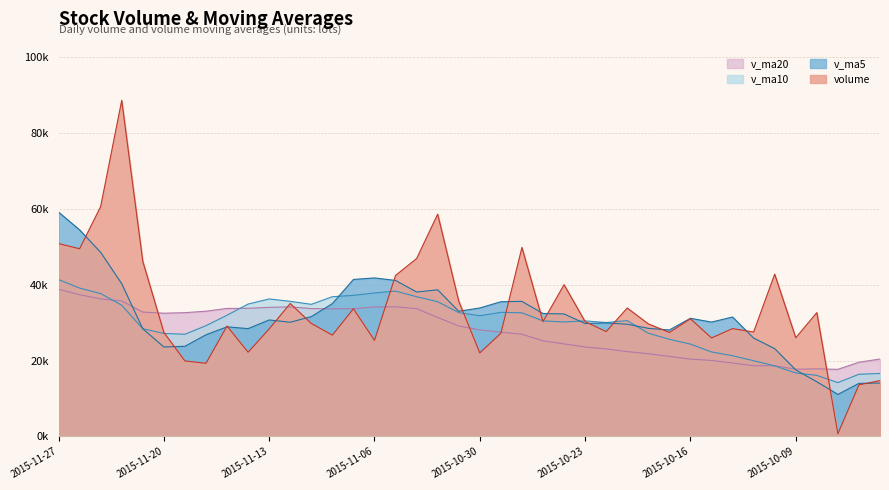

How many interior local valleys does the v_ma10 series have?

6